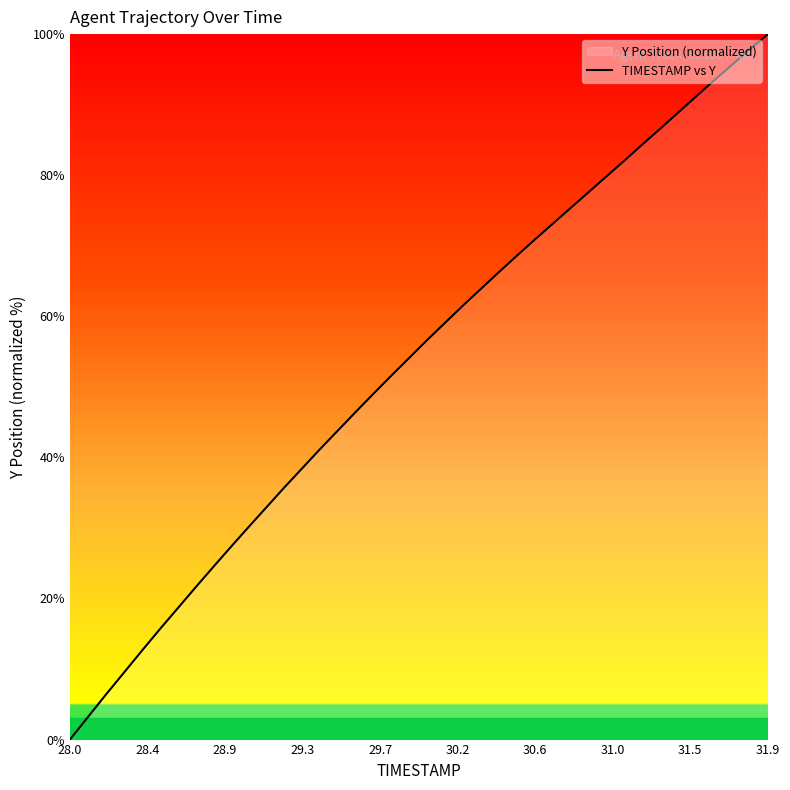

How many categories are shown in the chart?

40